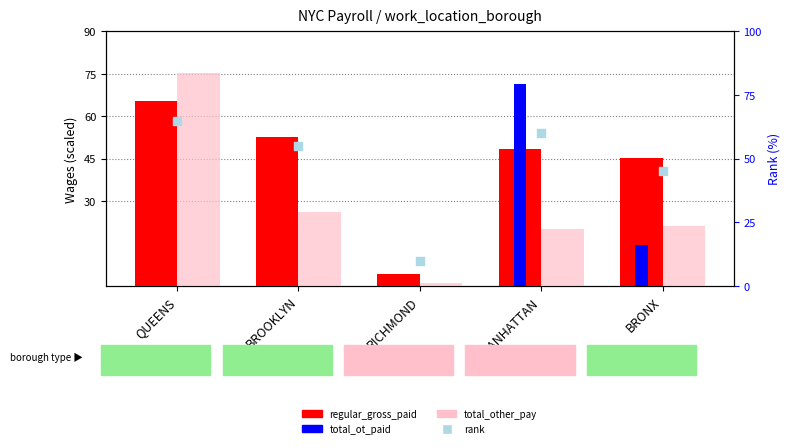

At how many categories does at least one series exceed 39?

4